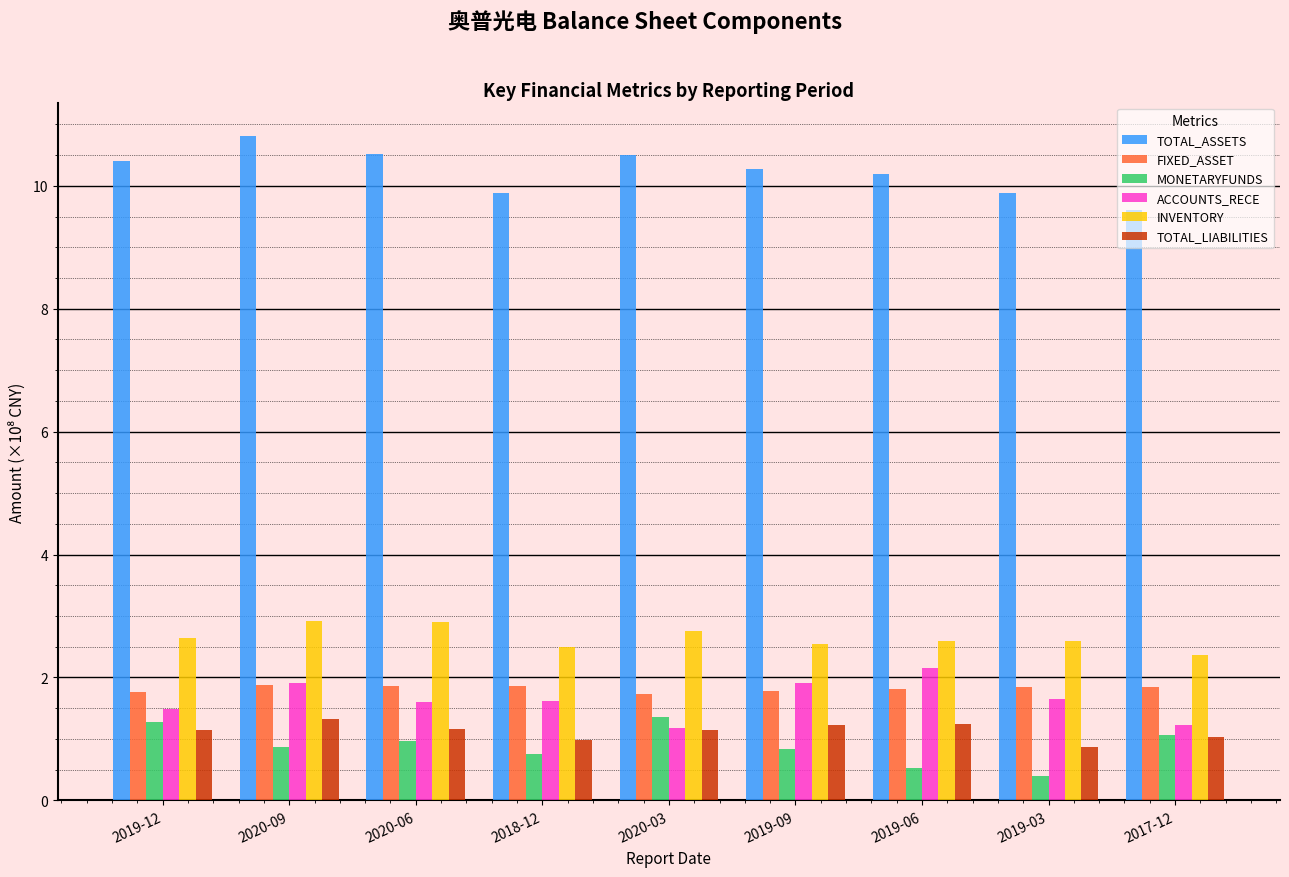

How many bars are there in total?

54